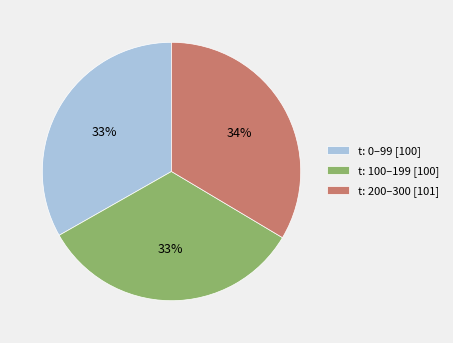

To the nearest percent, what is the average slice percentage?

33%